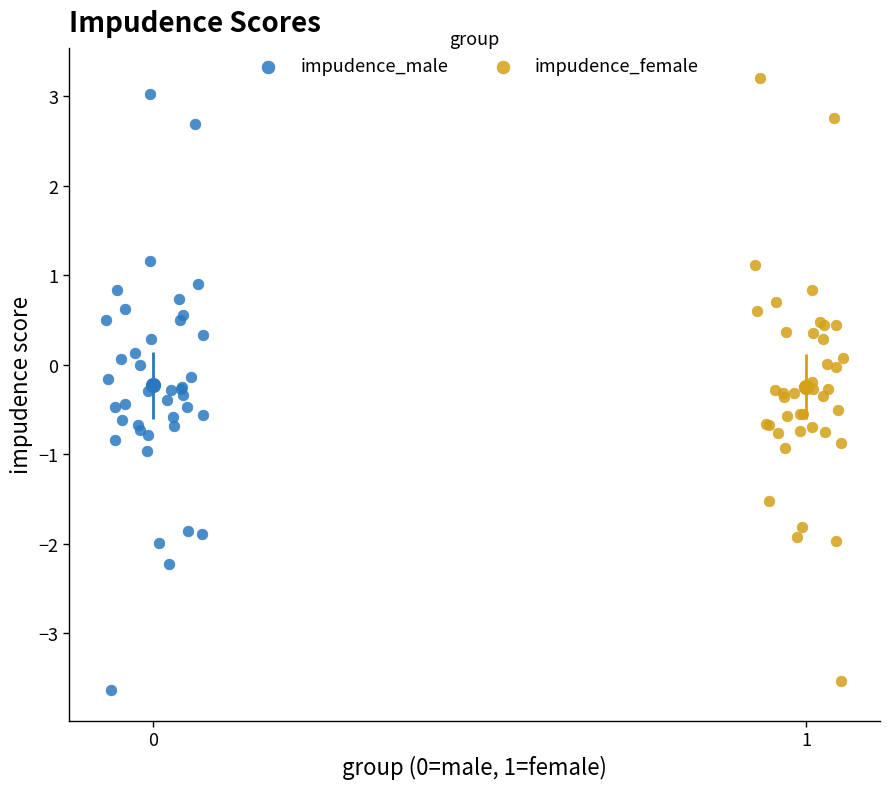

Which series reaches the maximum Y coordinate?

impudence_female